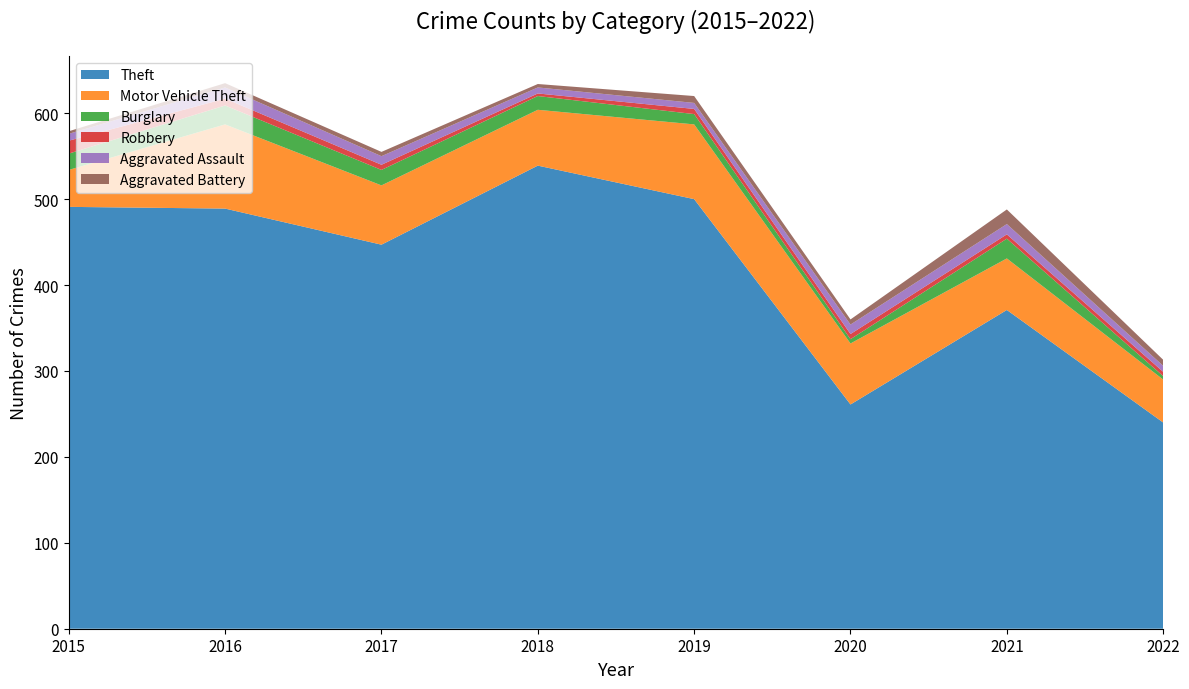

Reading left to right, extract all data points from this chart.

Theft: 491	489	447	539	500	261	371	240
Motor Vehicle Theft: 43	98	69	65	87	71	60	50
Burglary: 19	22	18	16	12	5	23	4
Robbery: 15	8	6	3	6	6	5	5
Aggravated Assault: 8	13	10	7	7	11	12	7
Aggravated Battery: 3	5	5	4	8	6	17	7